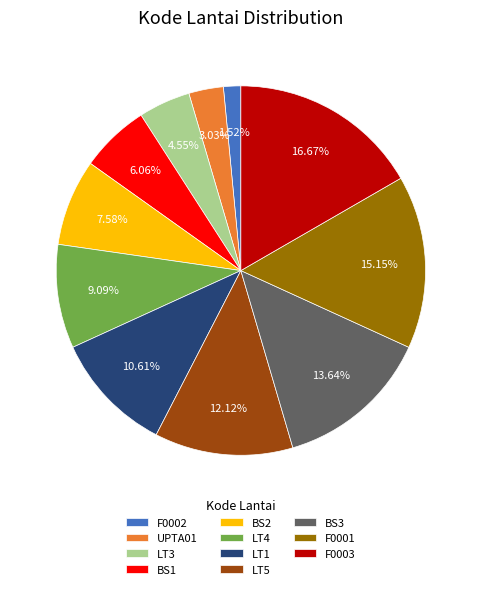

To the nearest percent, what is the difference between the LT4 and BS3 slice percentages?

5%